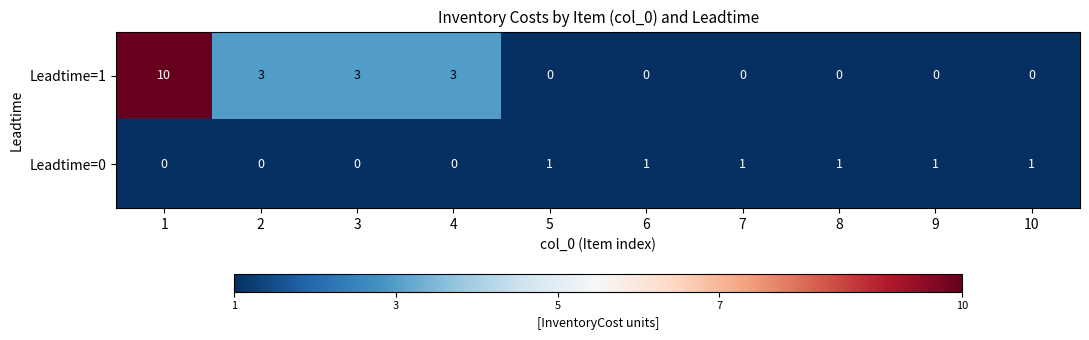

Count the Leadtime=0 values in the range 0 to 1.

10